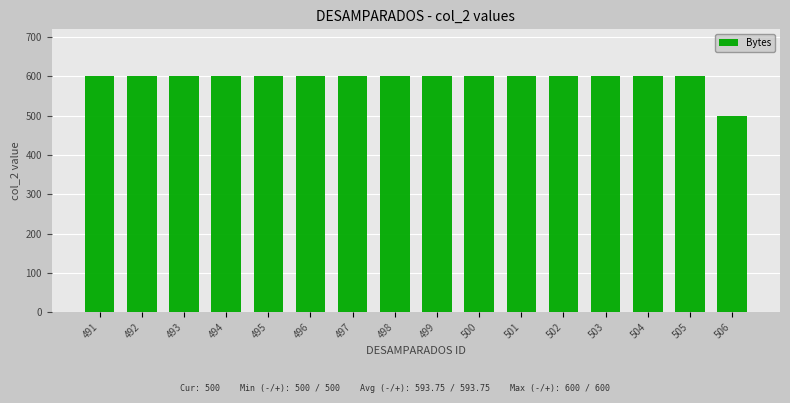

What is the ratio of the value at 500 to the value at 495?

1.0